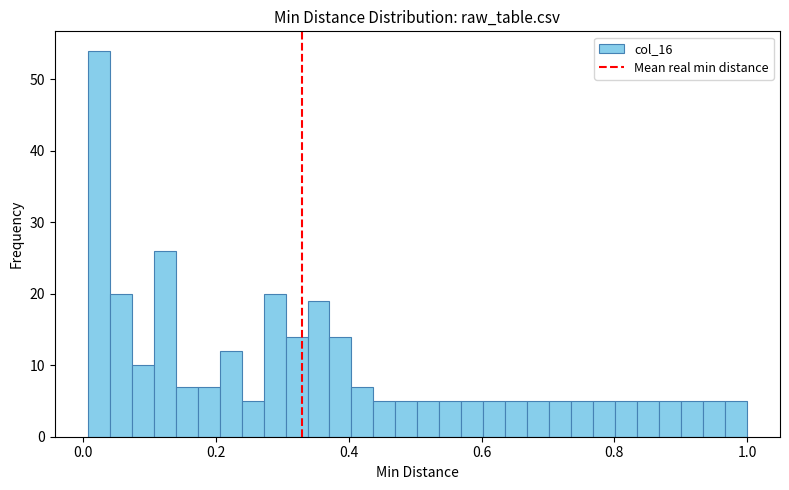

Around what value on the x-axis is the tallest bar? Give the approximate position of its centre, as read against the axis.

0.02